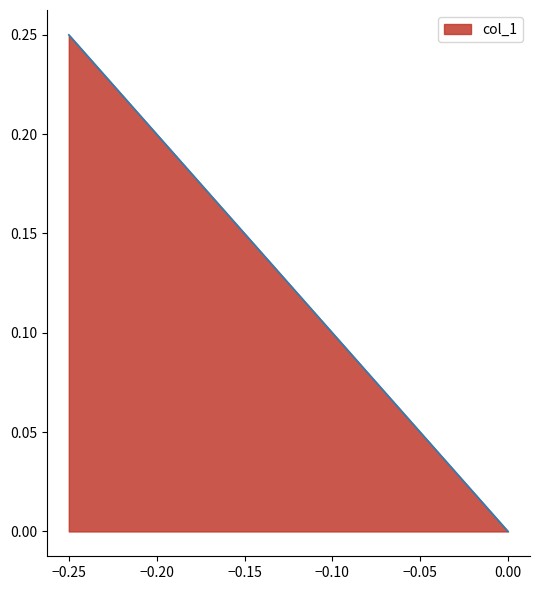

What is the sum of all values?

0.4